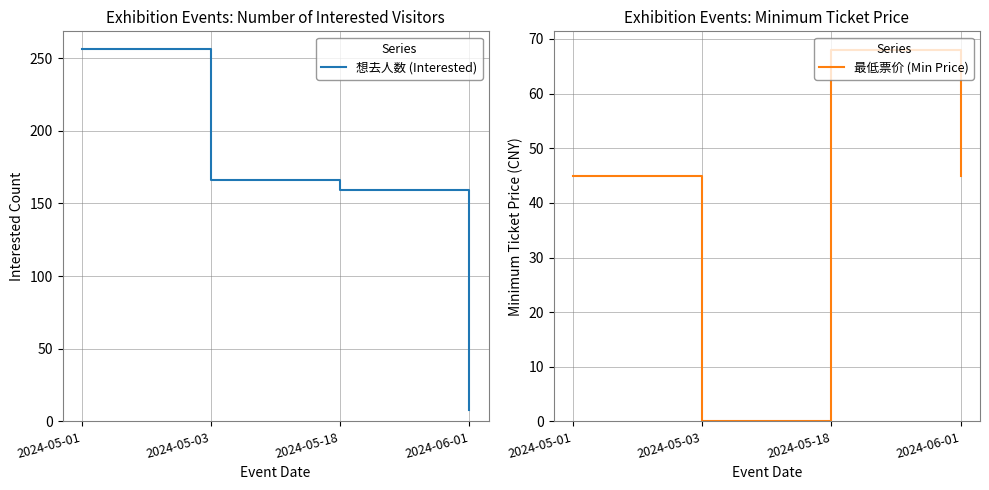

True or false: 想去人数 (Interested) has more than 0 points higher than both neighbors.

False